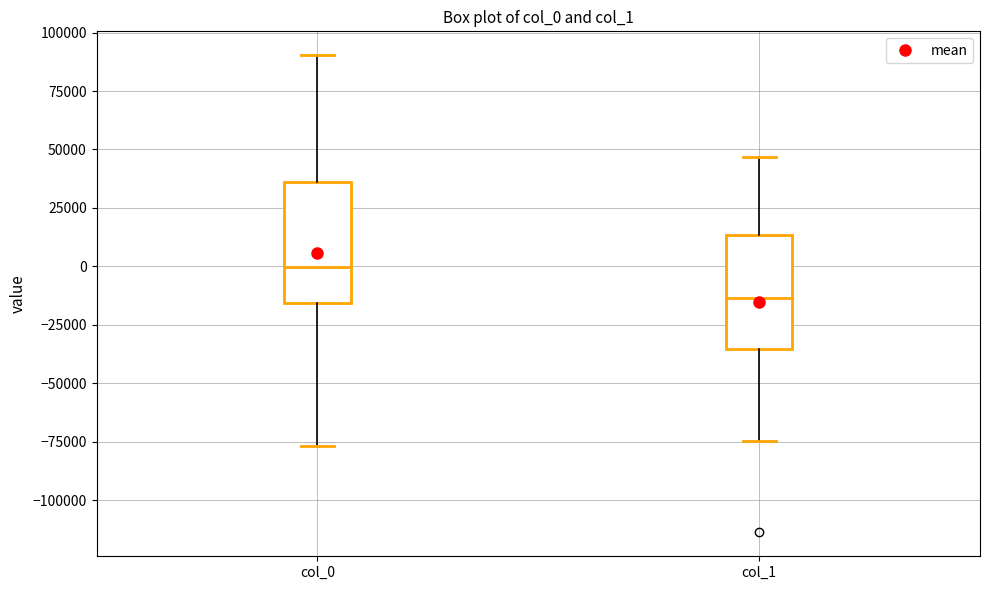

Reading left to right, transcribe this box plot: for each box, give where its median line is, the range the box spans, and where its two whiskers end, as read against the y-axis. The values are not printed on the chart, so give them approximately, as read against the axis.

col_0: median 0, box -15000 to 35000, whiskers -75000 to 90000
col_1: median -15000, box -35000 to 15000, whiskers -75000 to 45000